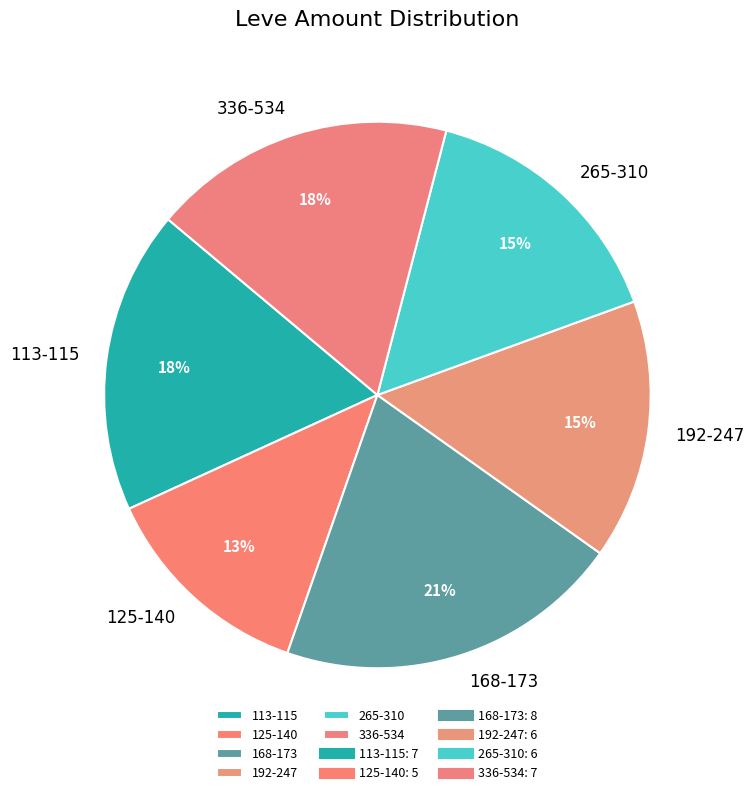

To the nearest percent, what portion does 265-310 represent?

15%